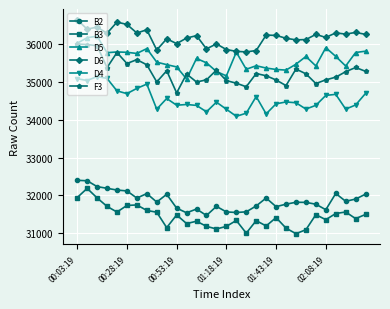

What is the minimum value for D4?

34091